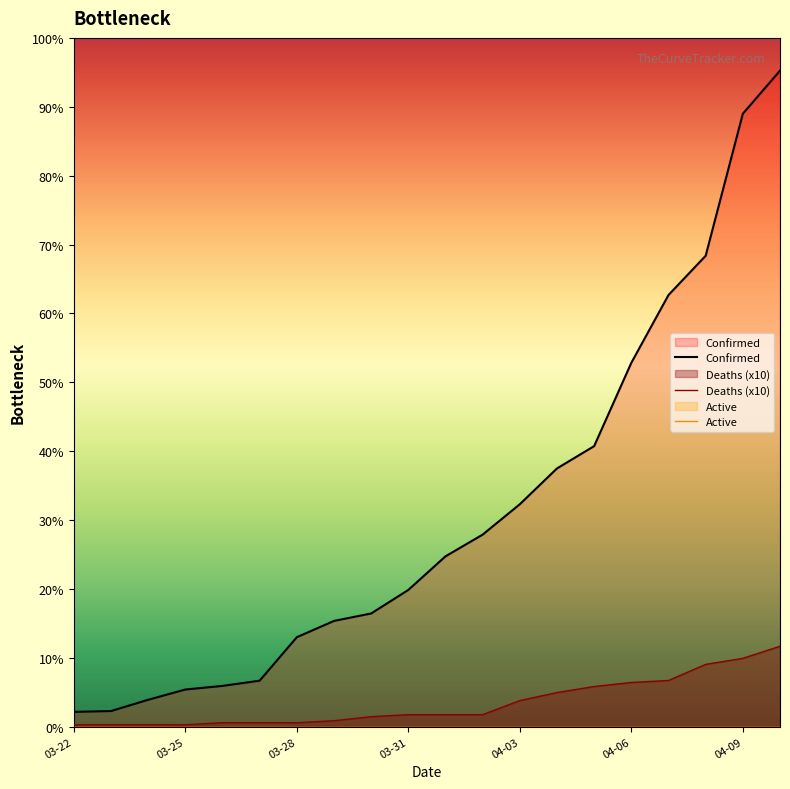

Does the chart display data point markers on the line(s)?

No